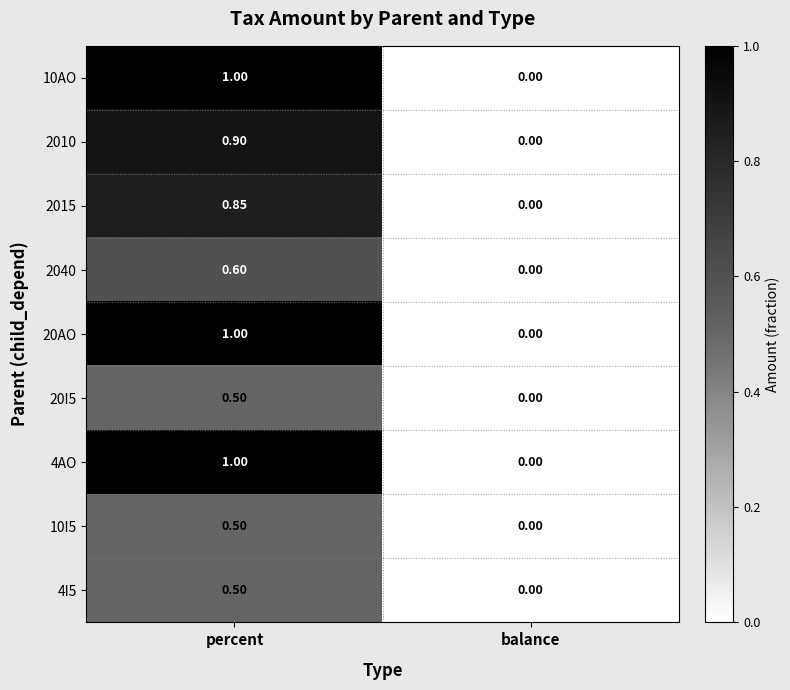

Which category has the highest value across all series?

percent